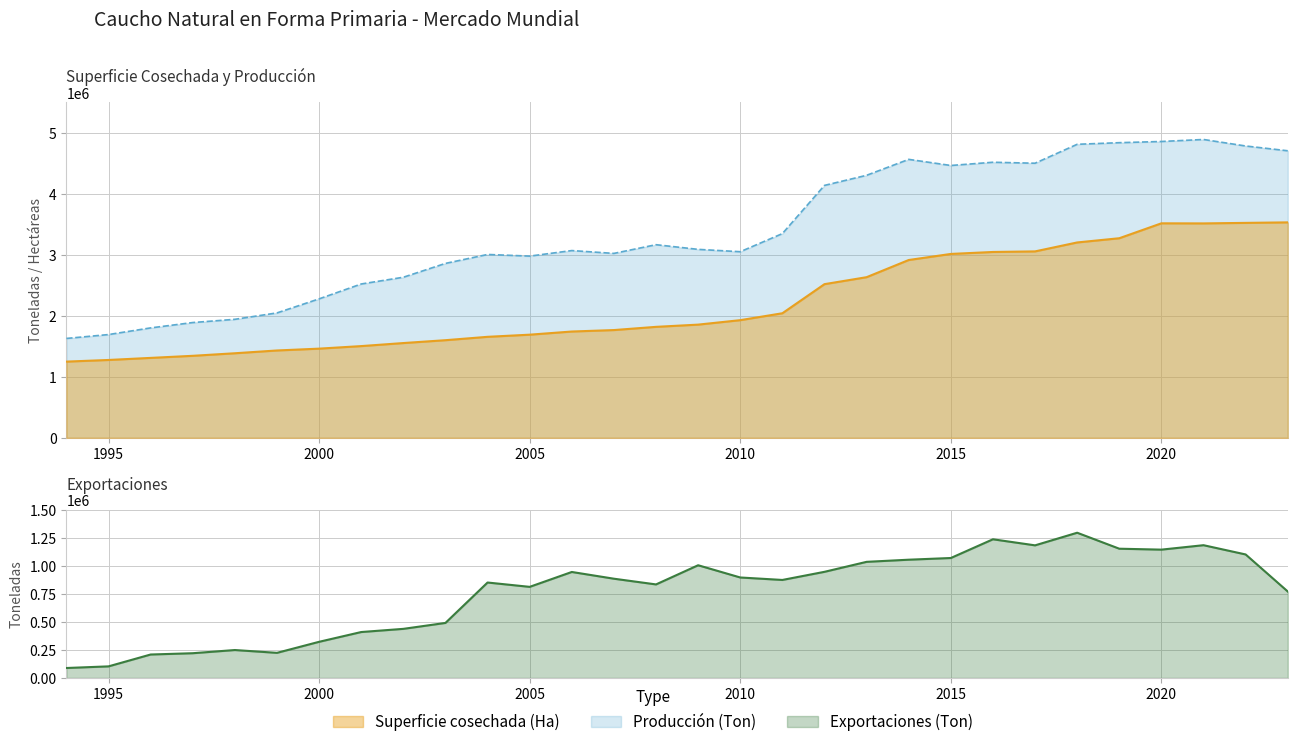

Is it true that Superficie cosechada (Ha) equals 1386411 at 1998?

True